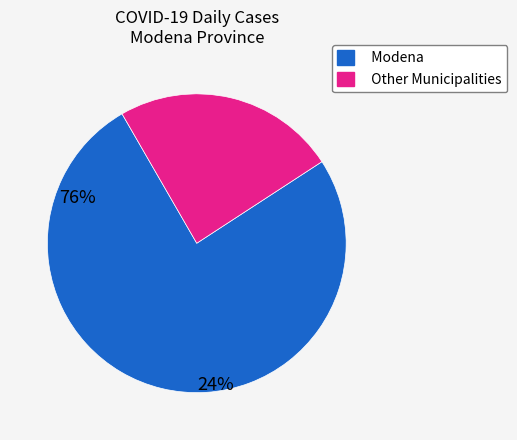

Does any single category account for the majority?

Yes